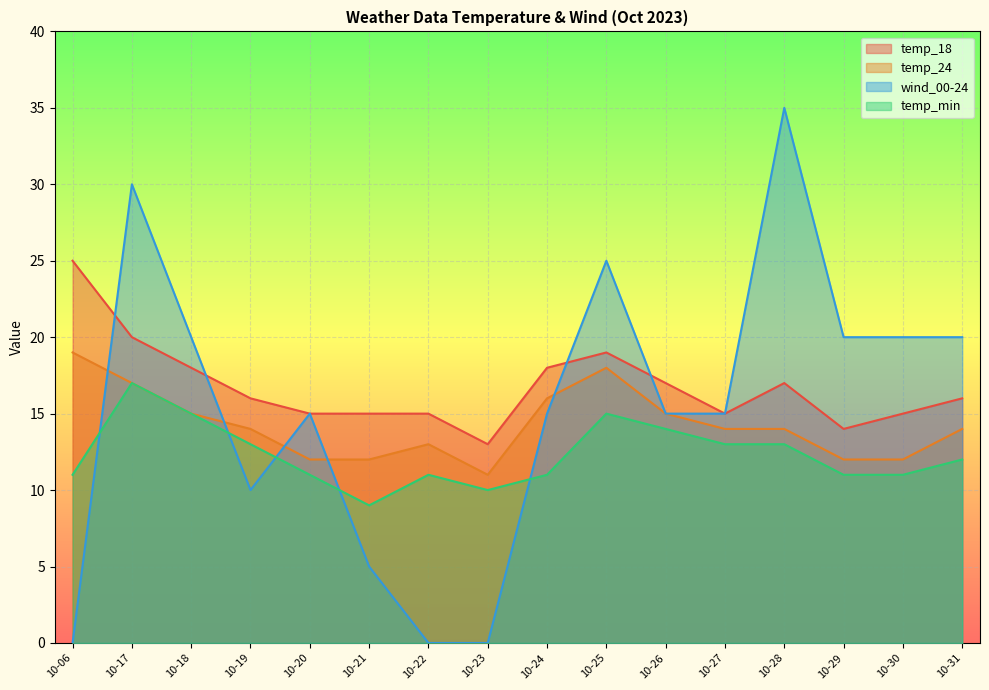

How many lines are shown in the chart?

4